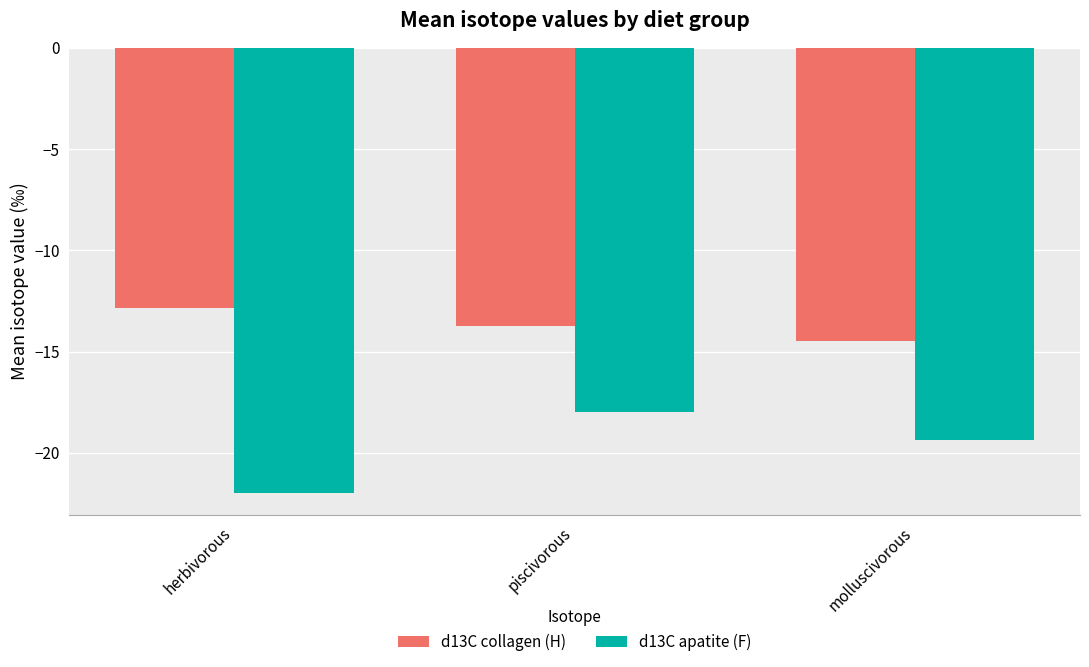

Rank the series at piscivorous from highest to lowest value.

d13C collagen (H), d13C apatite (F)